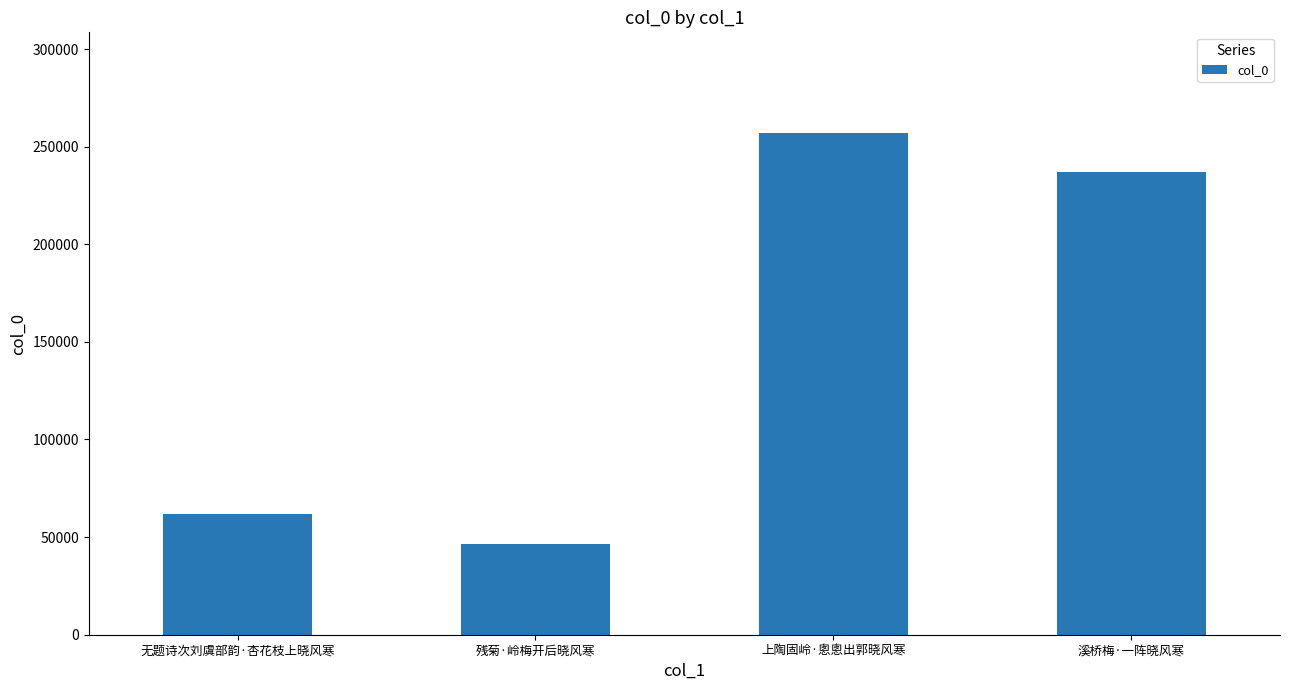

What is the greatest value displayed?

257124